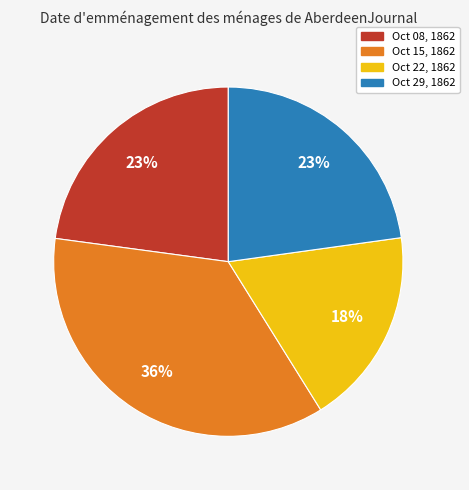

Which slice is the largest?

Oct 15, 1862